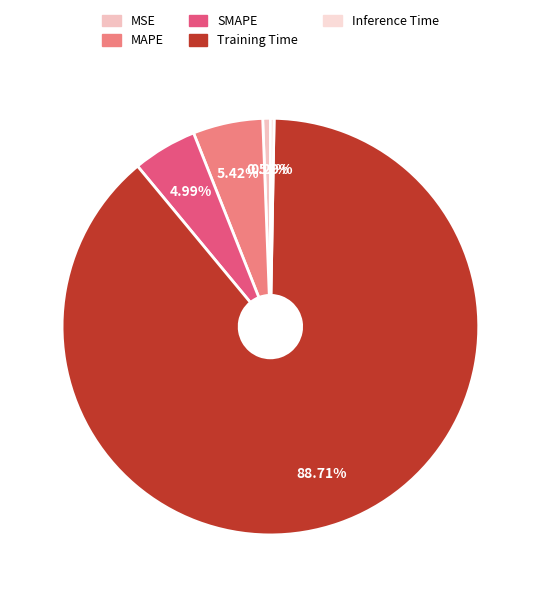

Does any single category account for the majority?

Yes